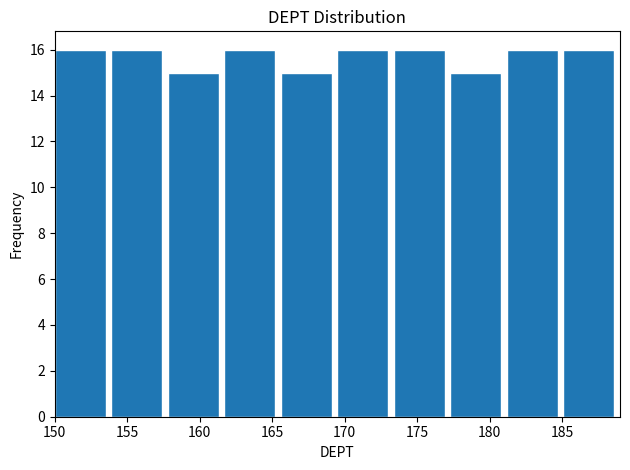

Reading left to right, transcribe this chart: for each bar, give the range it covers on the x-axis and its height. Neither the bar edges nor the heights are printed on the chart, so give them approximately, as read against the axes.

150.0 to 153.9: 16
153.9 to 157.8: 16
157.8 to 161.7: 15
161.7 to 165.6: 16
165.6 to 169.5: 15
169.5 to 173.4: 16
173.4 to 177.3: 16
177.3 to 181.2: 15
181.2 to 185.1: 16
185.1 to 189.0: 16